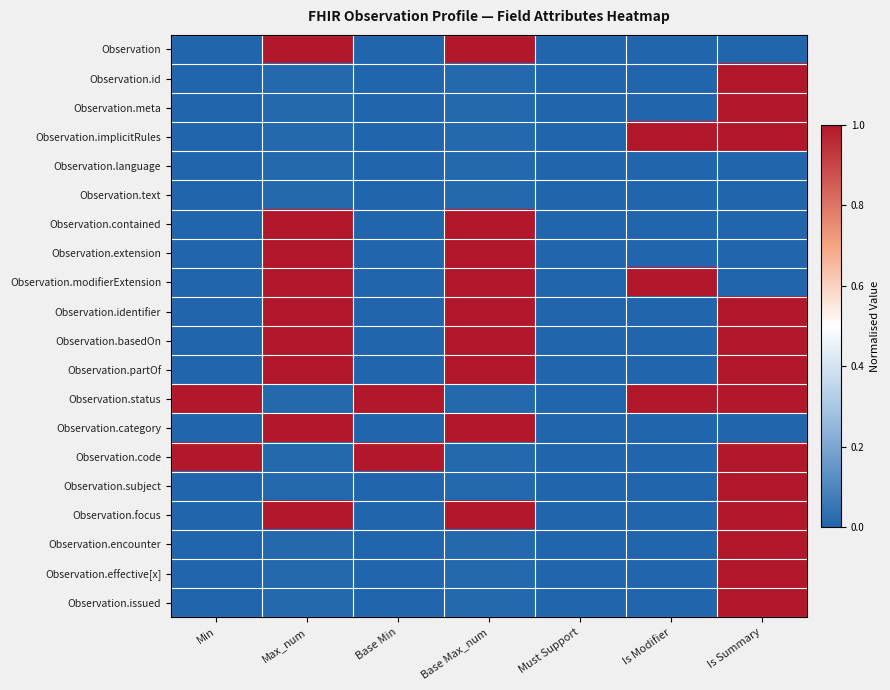

Between Base Min and Is Summary, which series saw the biggest shift?

Observation.id